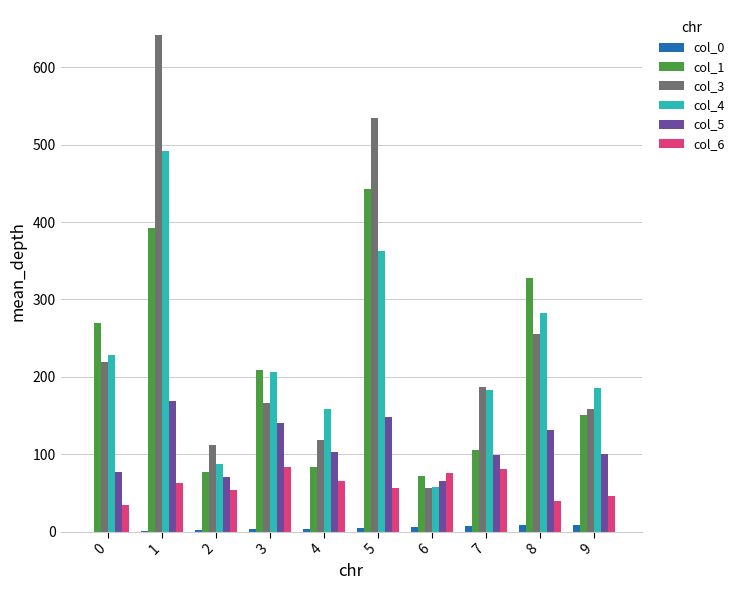

Count the number of data series in this chart.

6